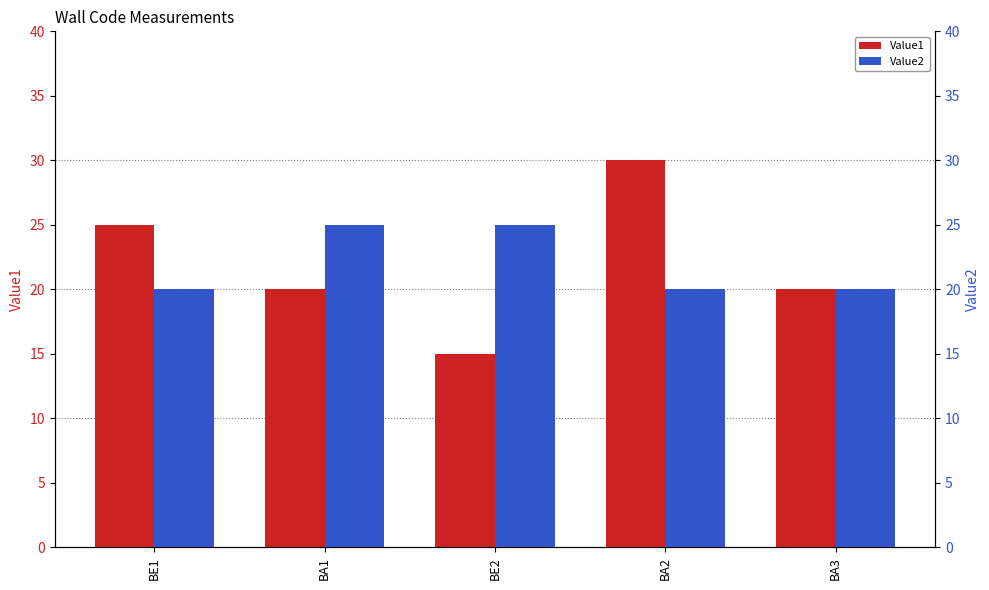

Which has a higher value, BA2 or BE2?

BA2